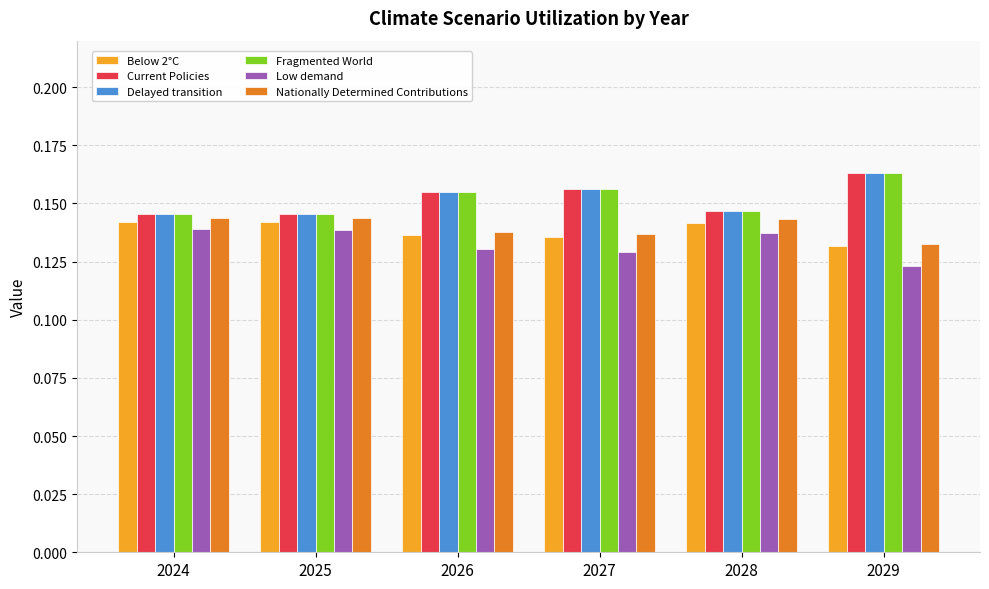

Is it true that Current Policies equals 0.3 at 2028?

False